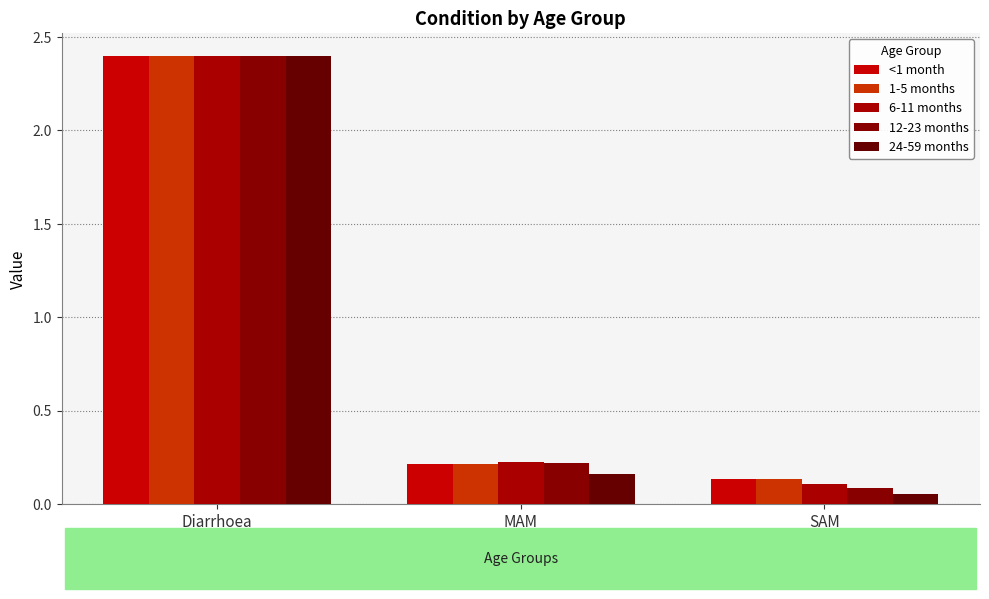

How many categories are shown in the chart?

3